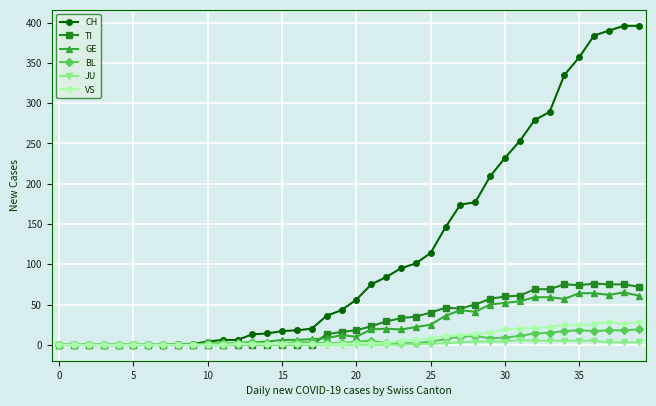

What is the value of the GE point at the 18th from the left?

7